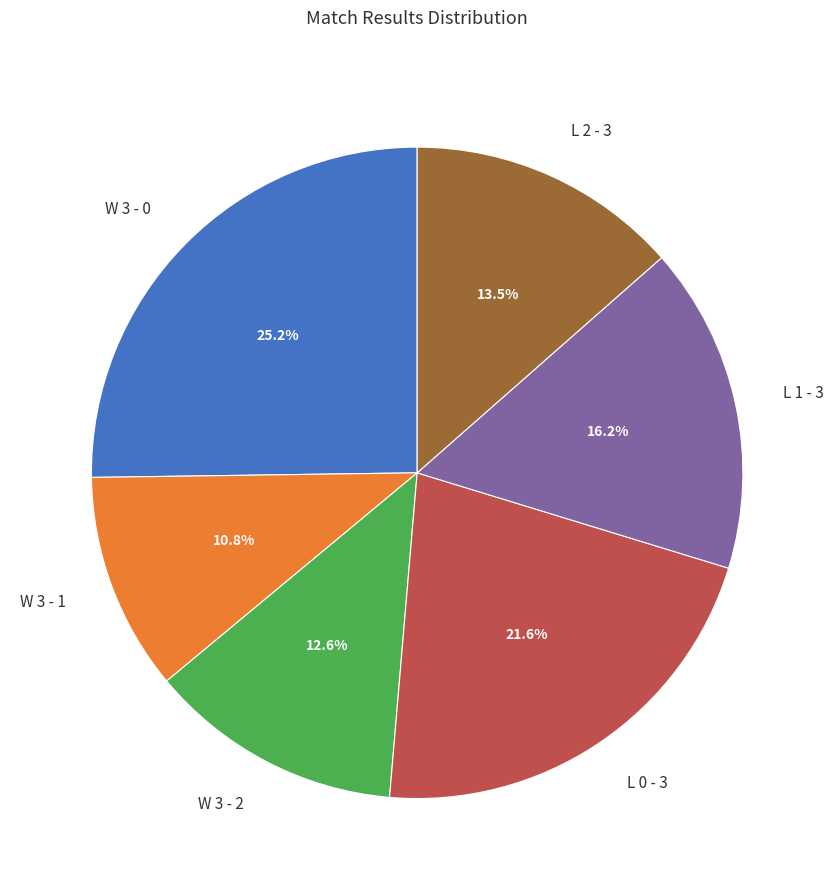

Rank the categories by value from highest to lowest.

W 3 - 0, L 0 - 3, L 1 - 3, L 2 - 3, W 3 - 2, W 3 - 1